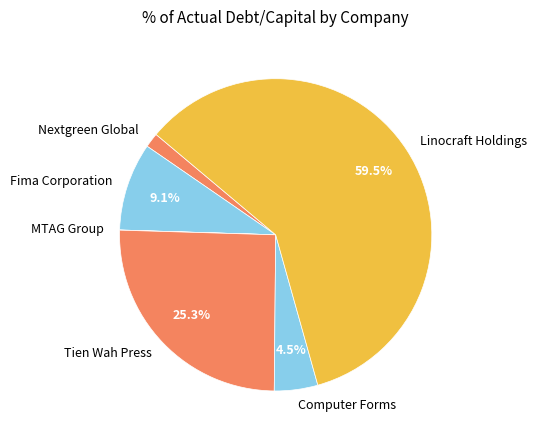

To the nearest percent, what is the average slice percentage?

17%